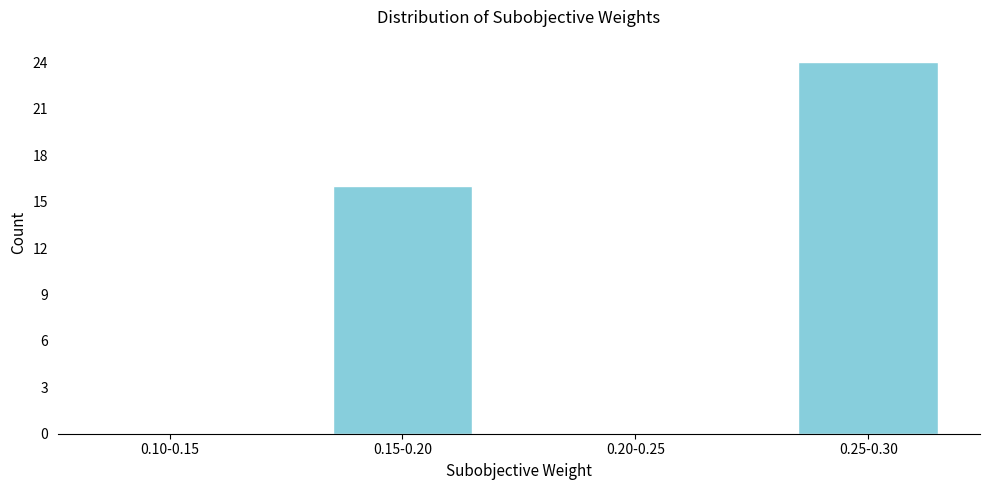

Reading left to right, extract all data points from this chart.

0.10-0.15=0	0.15-0.20=16	0.20-0.25=0	0.25-0.30=24